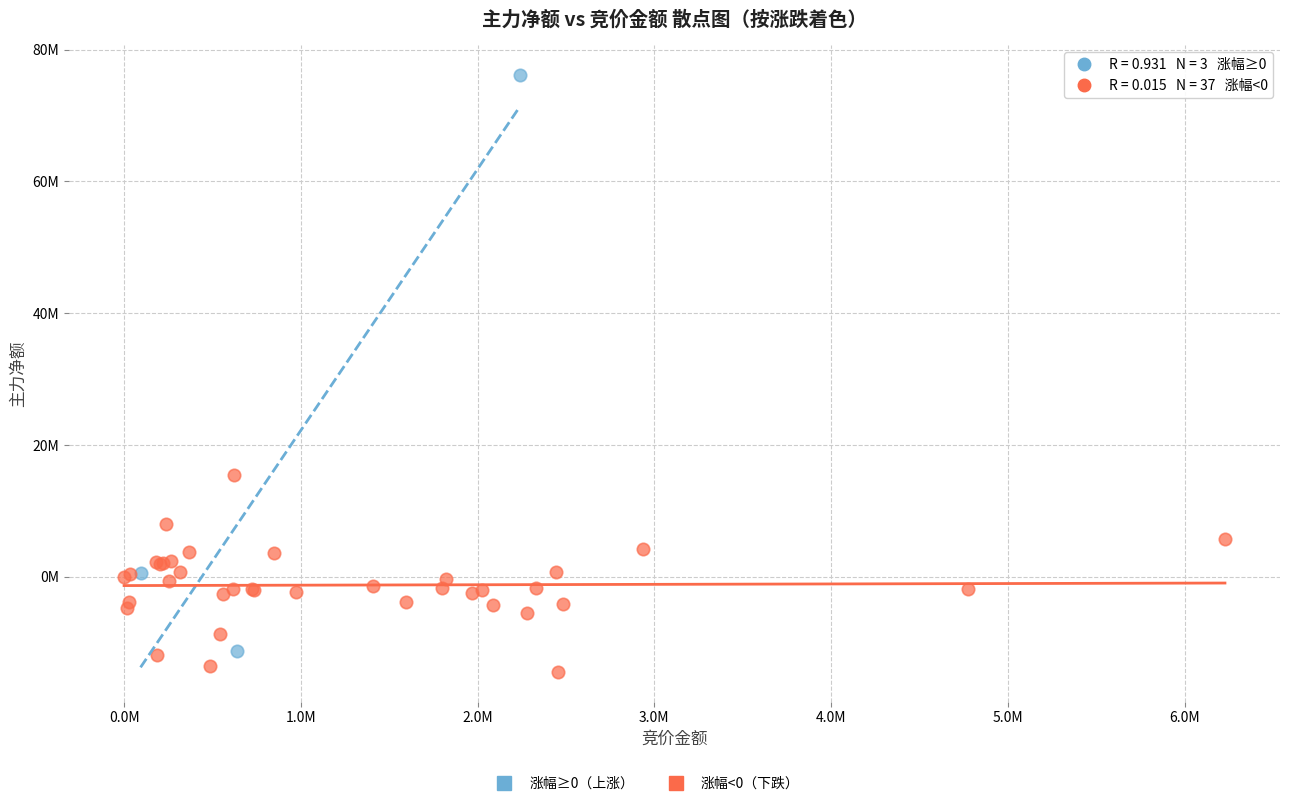

Which series reaches the maximum Y coordinate?

涨幅≥0（上涨）